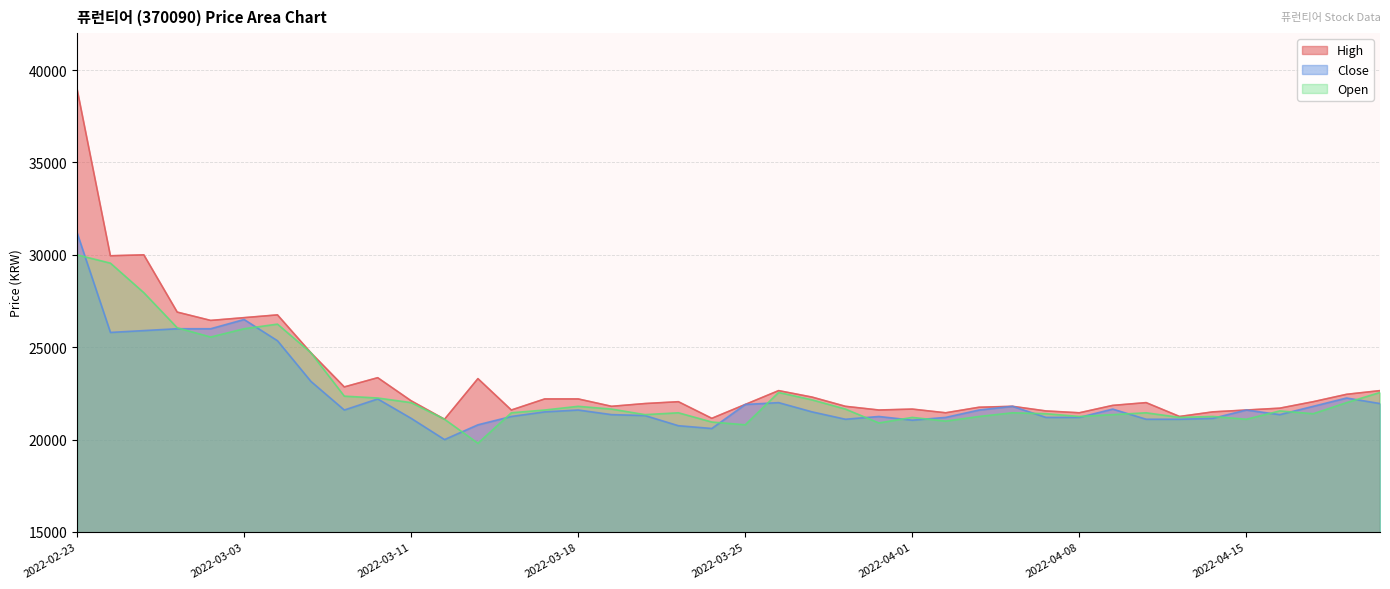

What is the sum of all High values?

932950